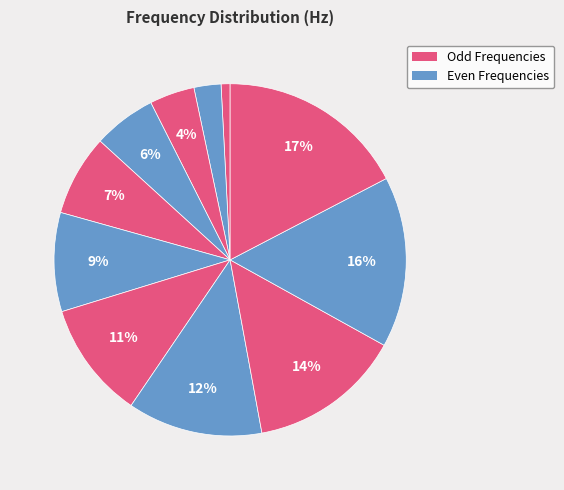

How many segments does this pie chart have?

11